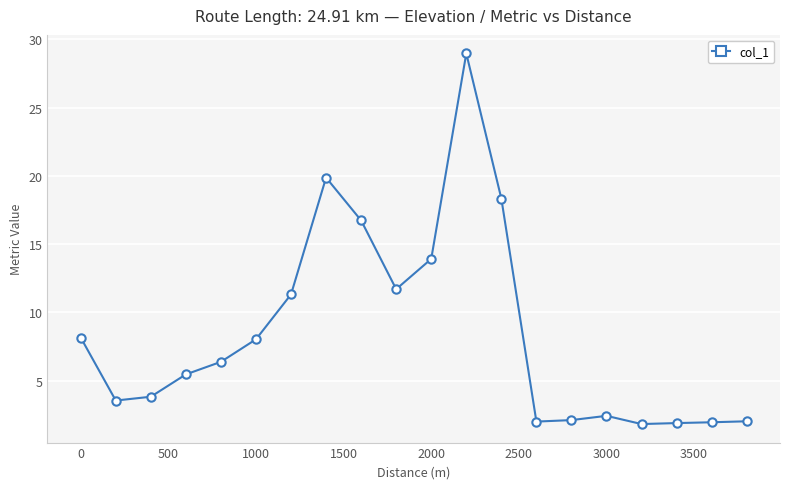

What is the minimum value shown in the chart?

1.8